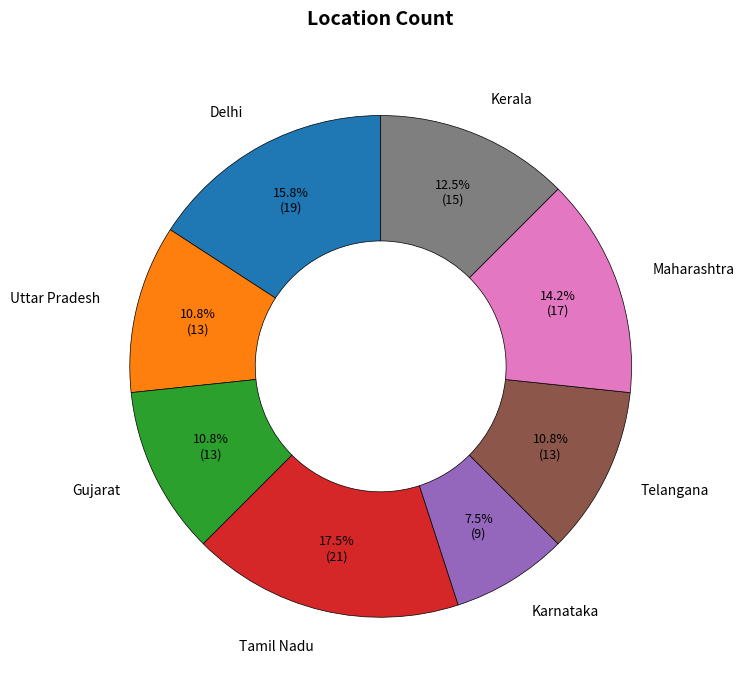

True or false: Uttar Pradesh accounts for 1% of the total.

False